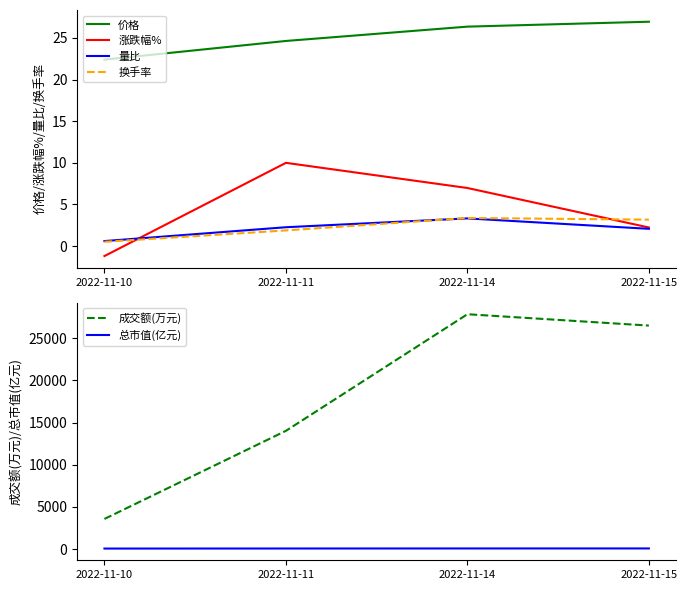

What is the lowest value of the 换手率 series?

0.5